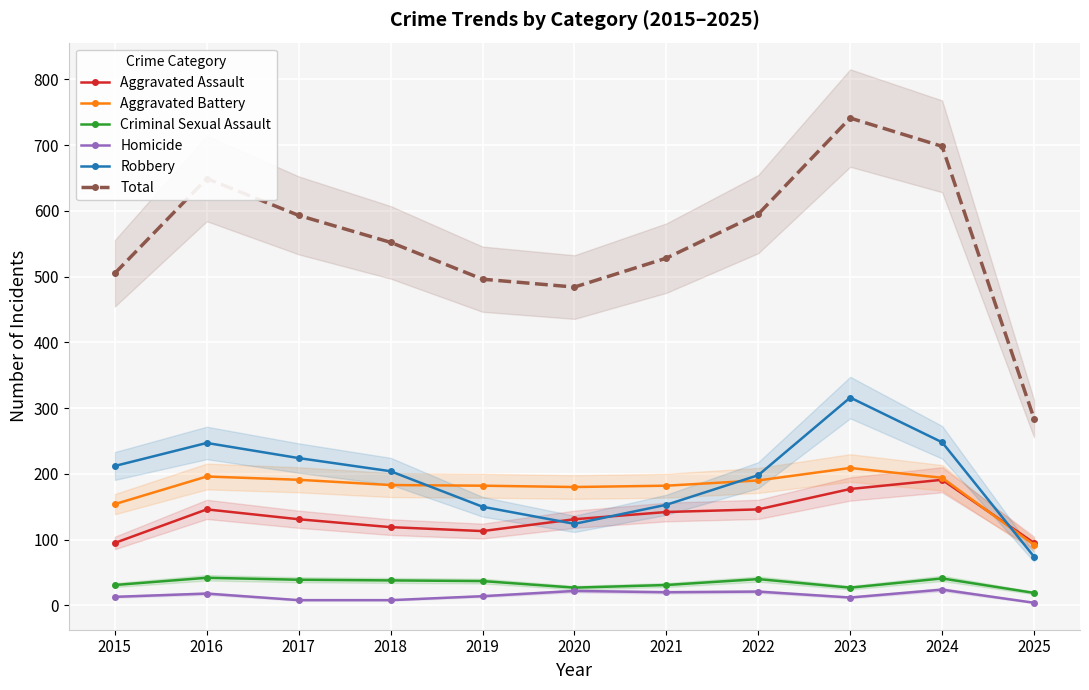

How many values in the Homicide series are below 14?

5